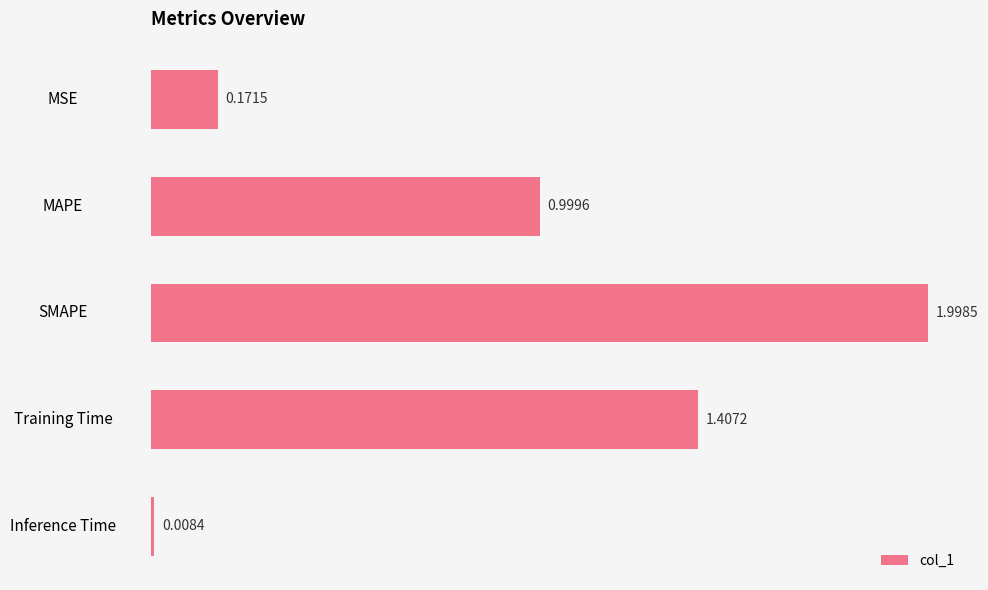

What is the label of the 1st bar from the top?

MSE